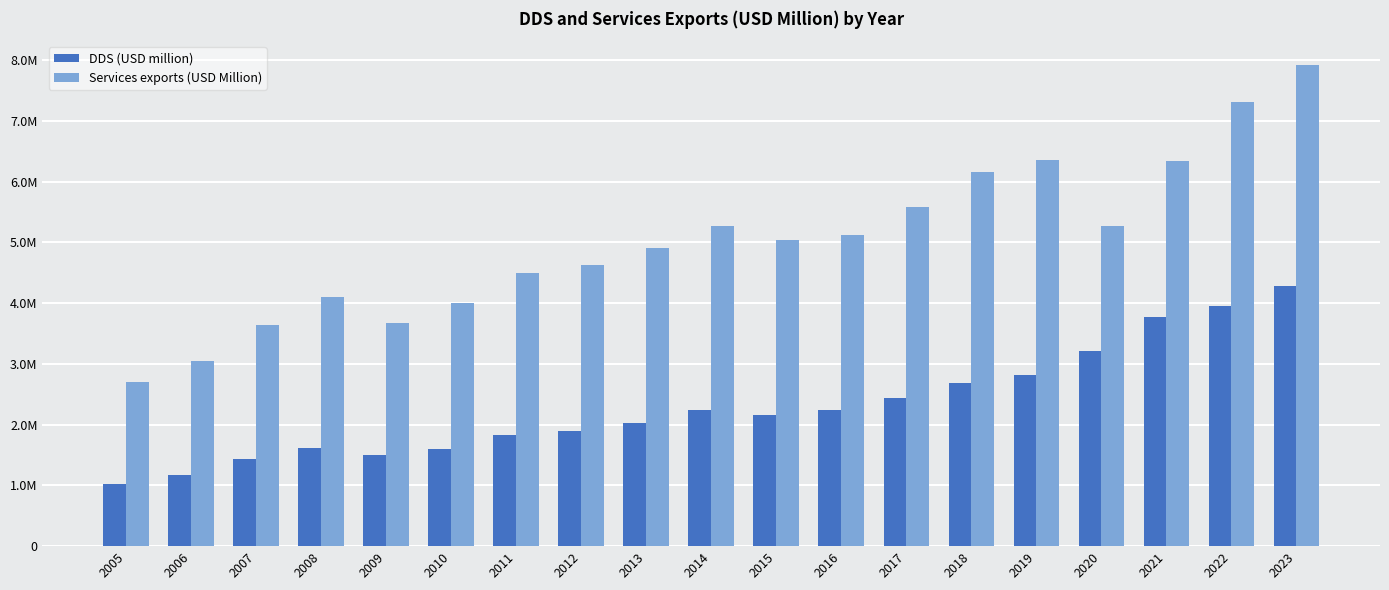

What is the spread (max minus min) of values at 2016?

2870695.3